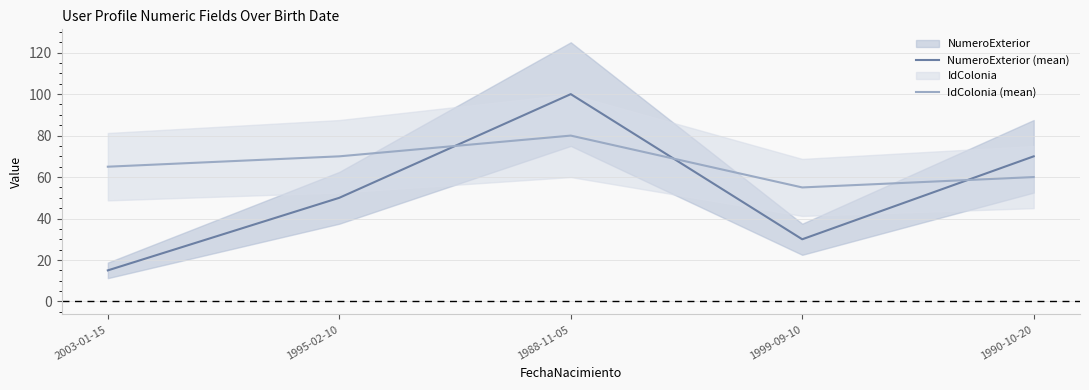

Does the chart display data point markers on the line(s)?

No